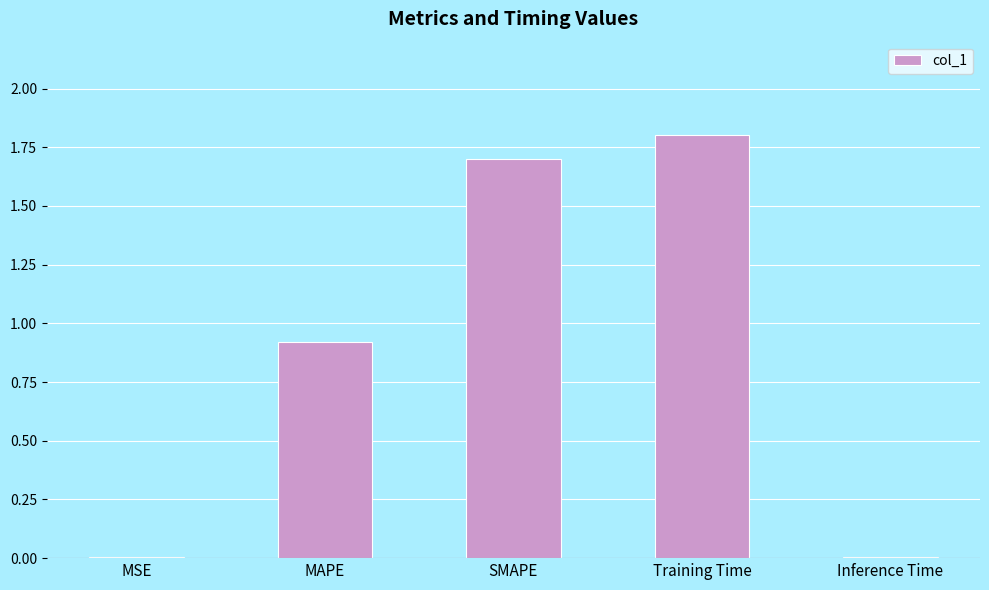

Which label corresponds to the largest value in the chart?

Training Time